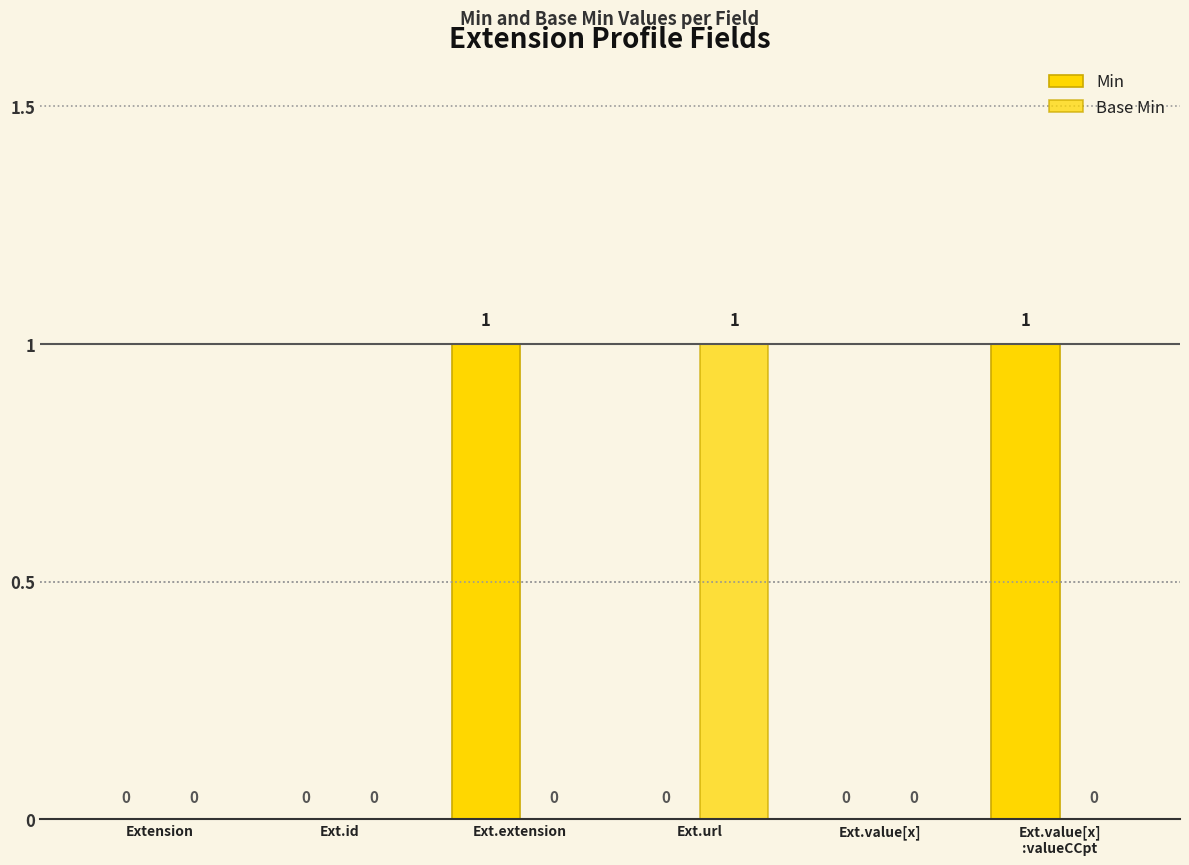

The Min series shows 0 at Ext.extension. True or false?

False